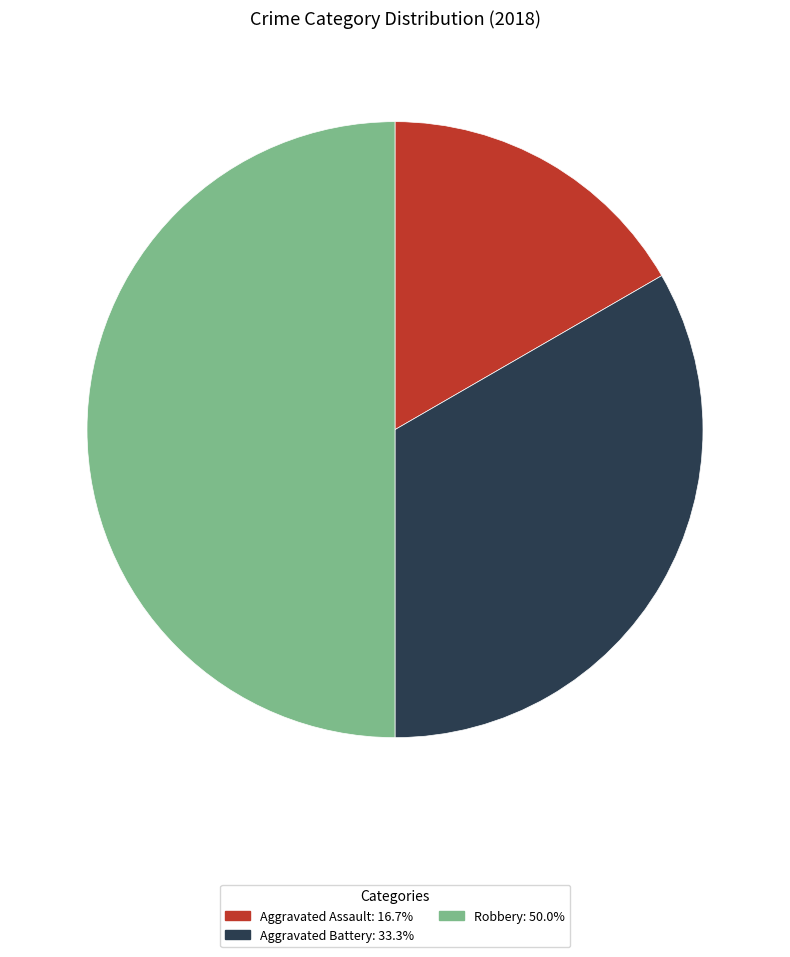

Do Aggravated Battery and Robbery together represent more than half of the pie?

Yes